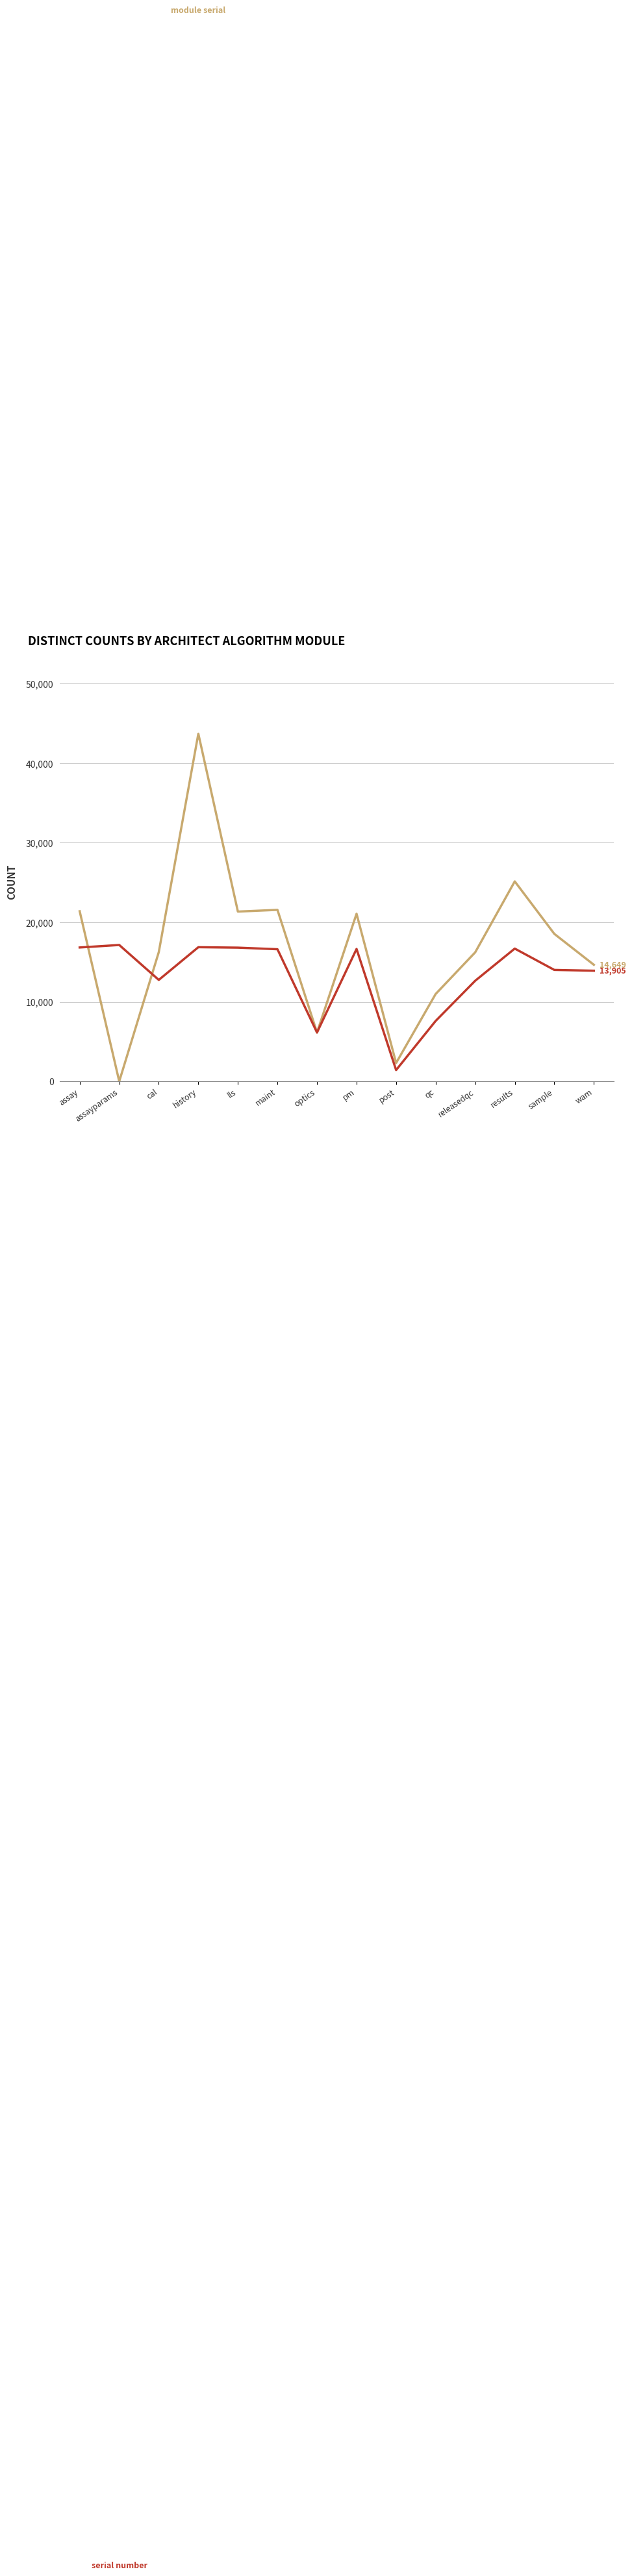

What is the total value across all series at cal?

28992